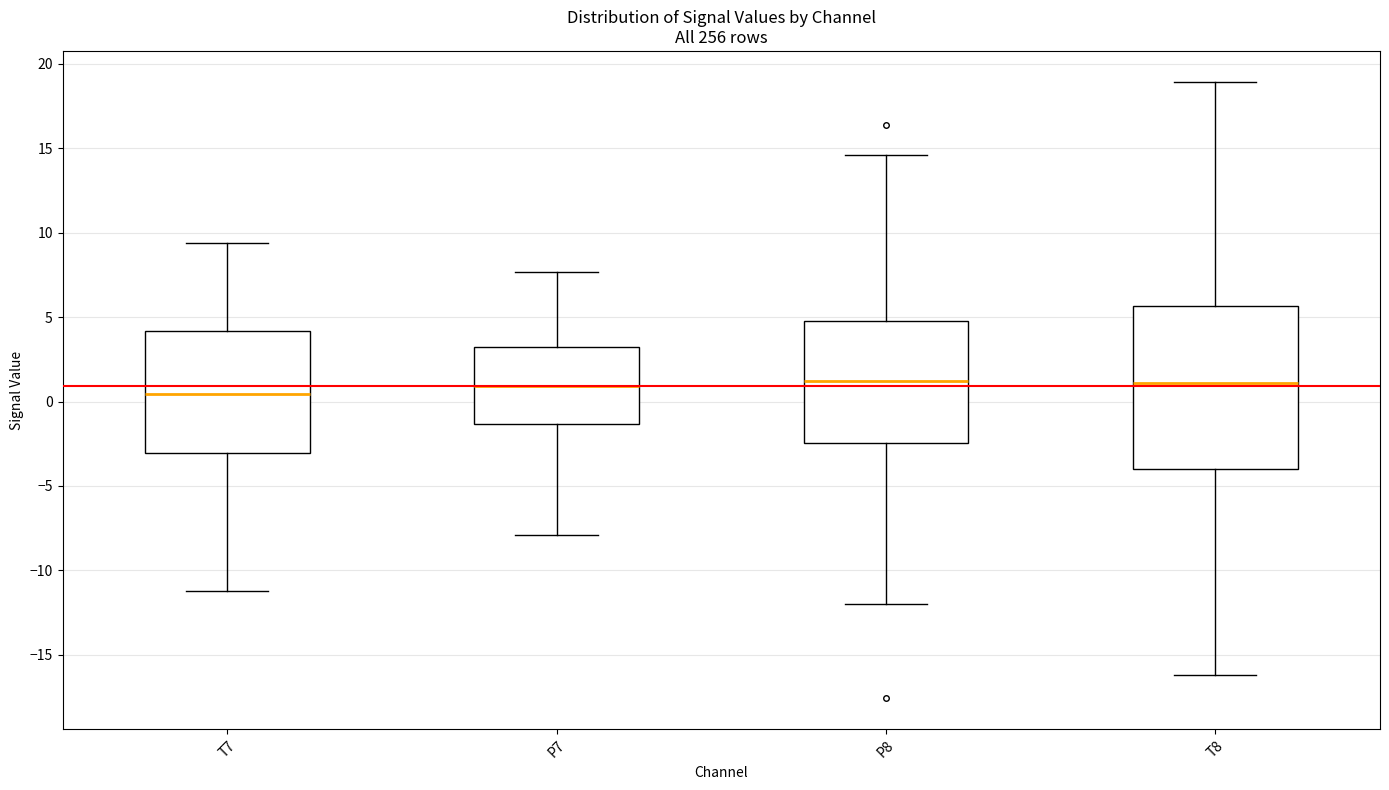

Where does the lower whisker of the box for T7 end on the y-axis? The values are not printed on the chart, so give them approximately, as read against the axis.

-11.0